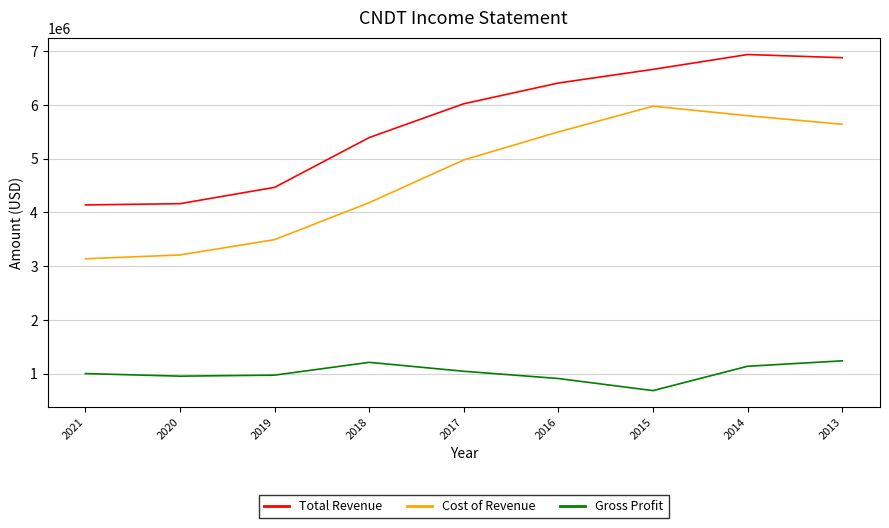

Which series has the largest total across all categories?

Total Revenue